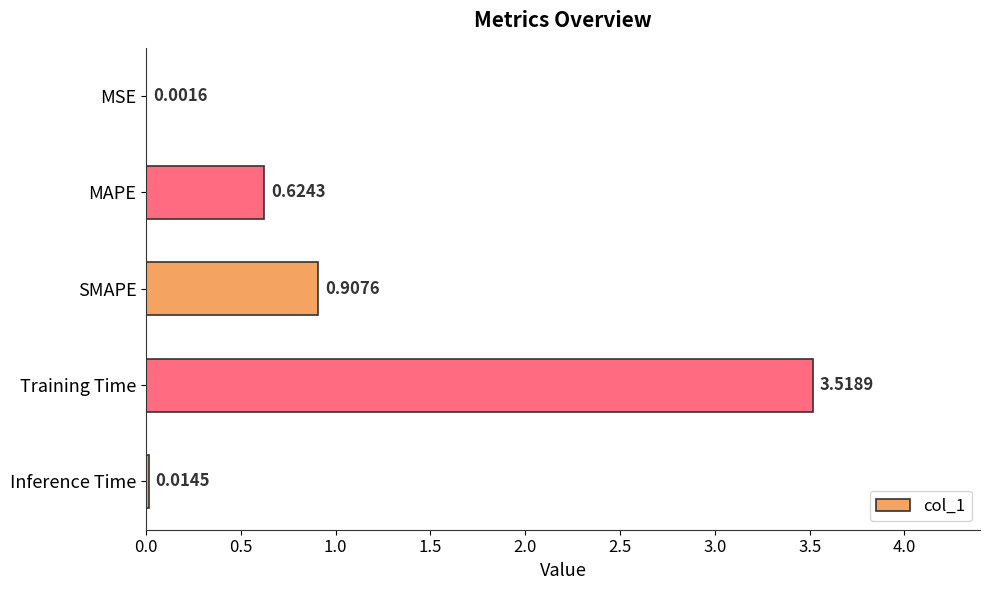

At which category does the chart reach its peak across all series?

Training Time